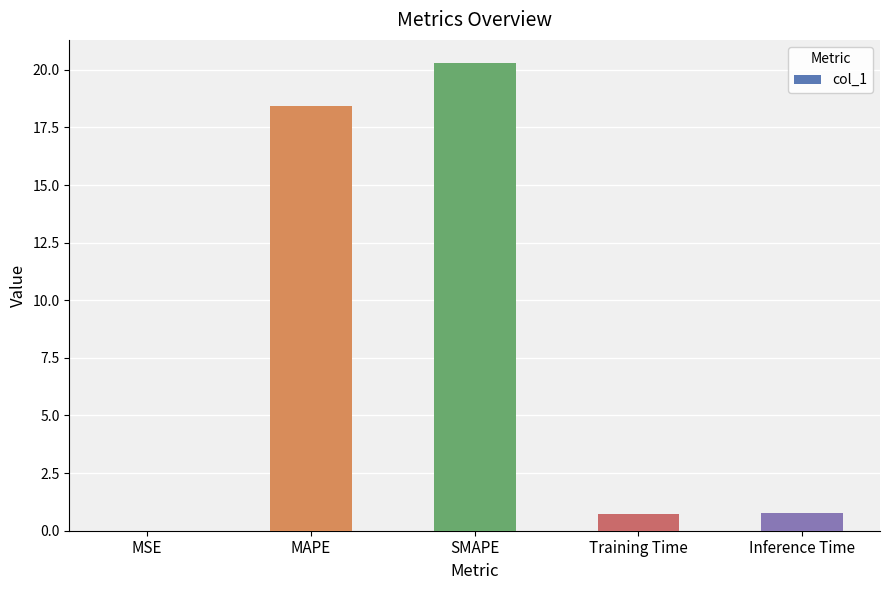

The value at Training Time is 0.7. True or false?

True